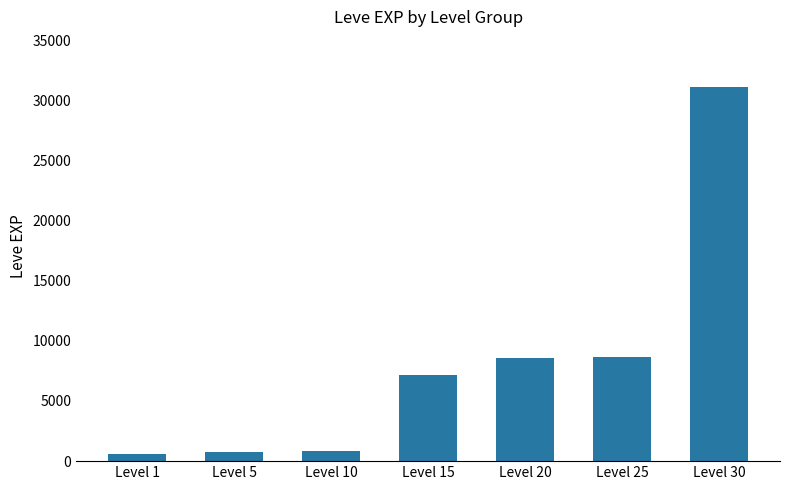

What is the value of the 7th bar from the left?

31070